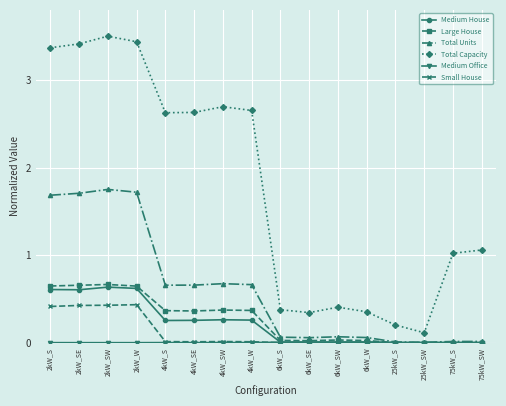

How many lines are shown in the chart?

6